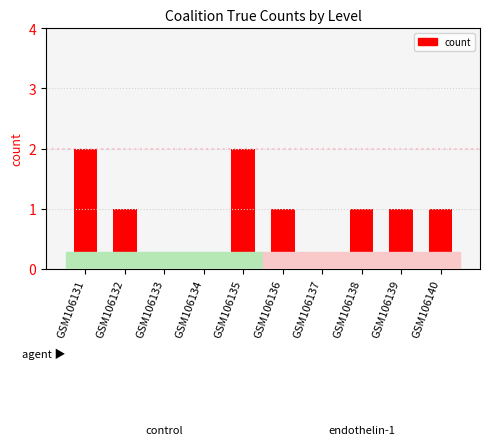

How many series are shown in this chart?

1